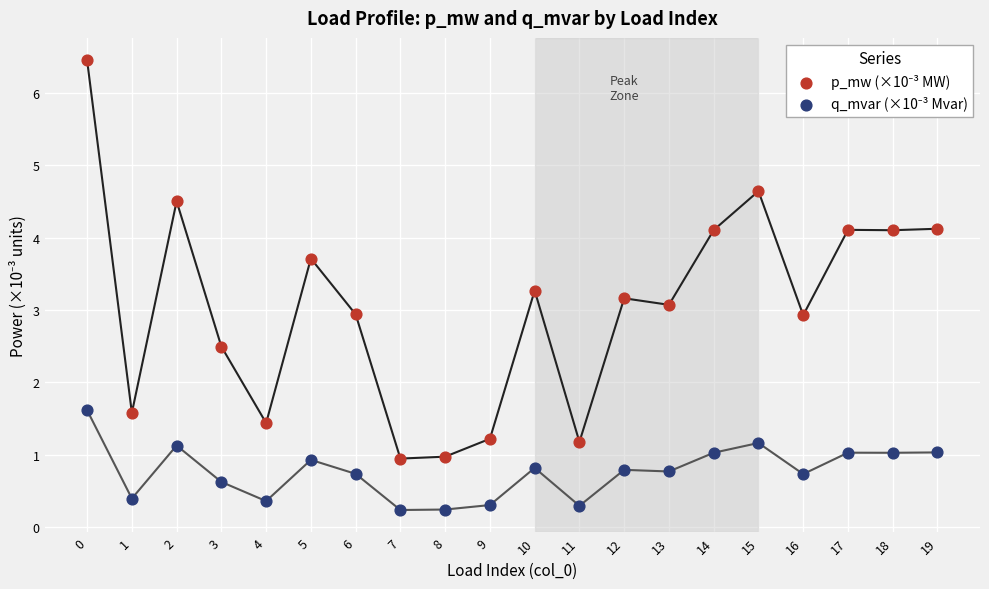

Across all data points, what is the range of Y values (max minus min)?

6.2